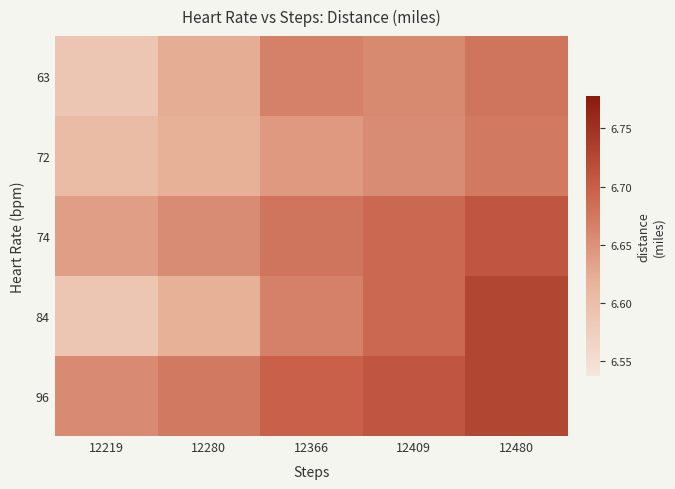

Reading left to right, transcribe all the data shown in this chart.

63: 12219=6.6	12280=6.6	12366=6.7	12409=6.7	12480=6.7
72: 12219=6.6	12280=6.6	12366=6.6	12409=6.7	12480=6.7
74: 12219=6.6	12280=6.7	12366=6.7	12409=6.7	12480=6.7
84: 12219=6.6	12280=6.6	12366=6.7	12409=6.7	12480=6.7
96: 12219=6.7	12280=6.7	12366=6.7	12409=6.7	12480=6.7